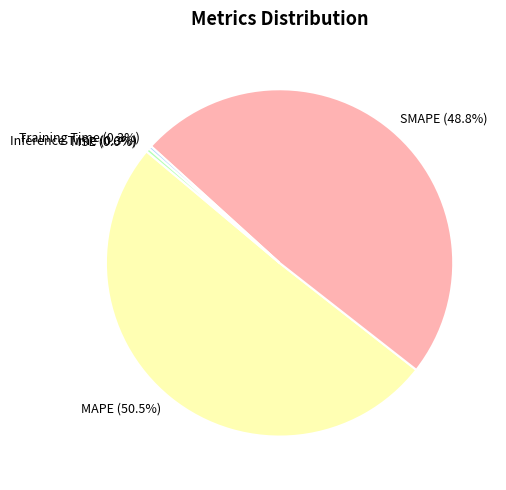

Which slice is the largest?

MAPE